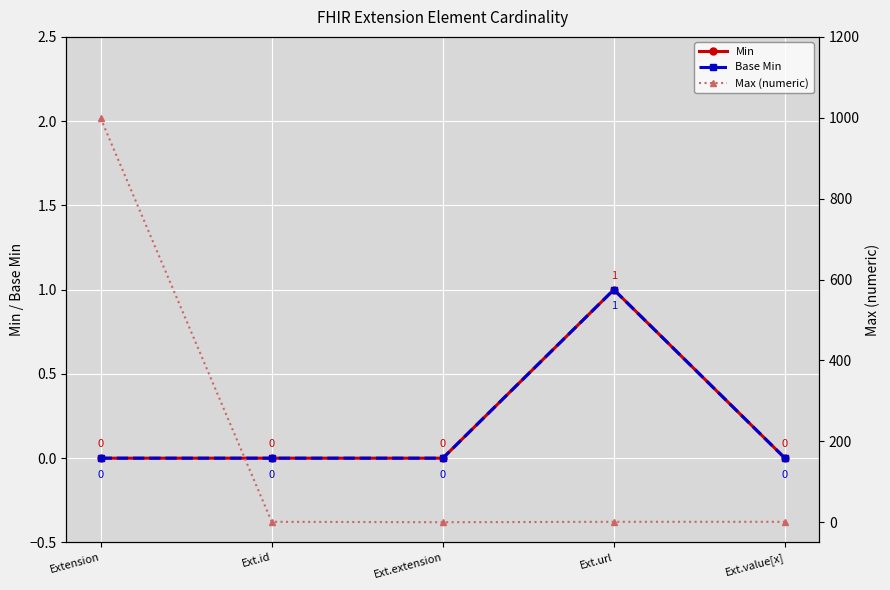

True or false: Max (numeric) and Min intersect in this chart.

False